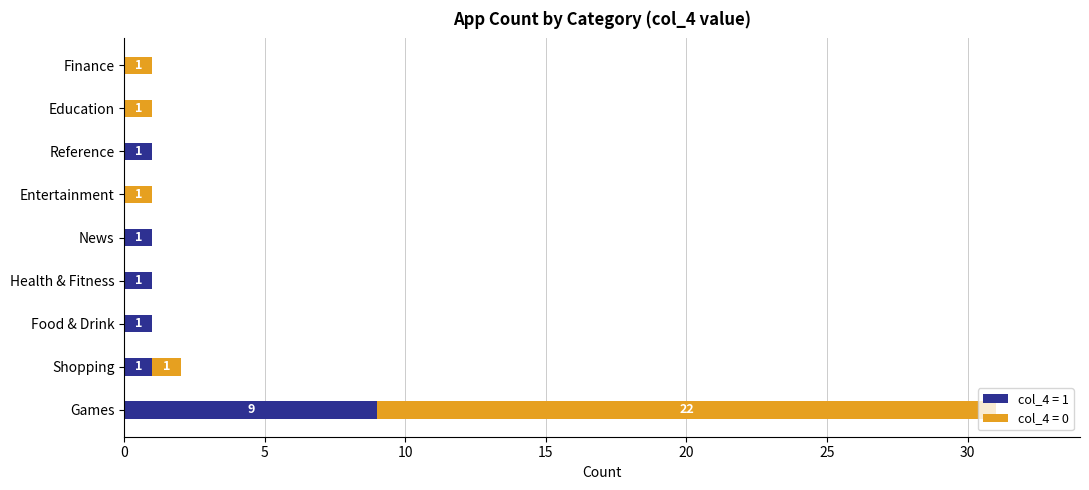

At which category is the sum across all series the highest?

Games